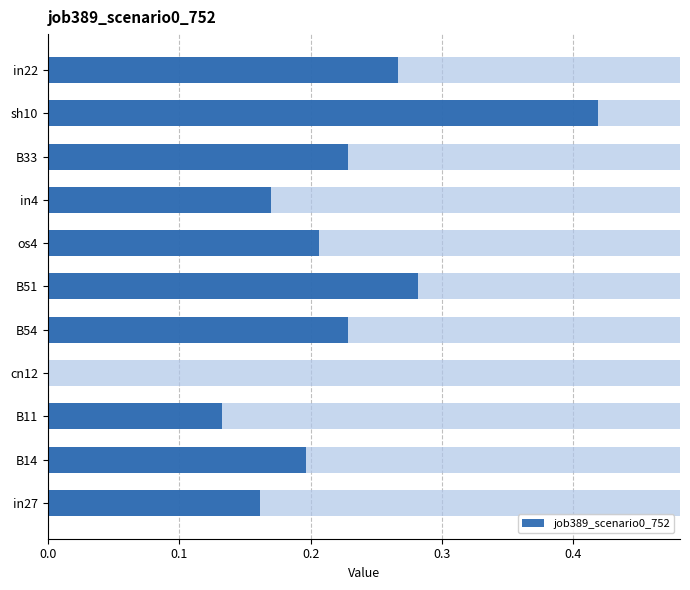

How many data points does each series have?

11